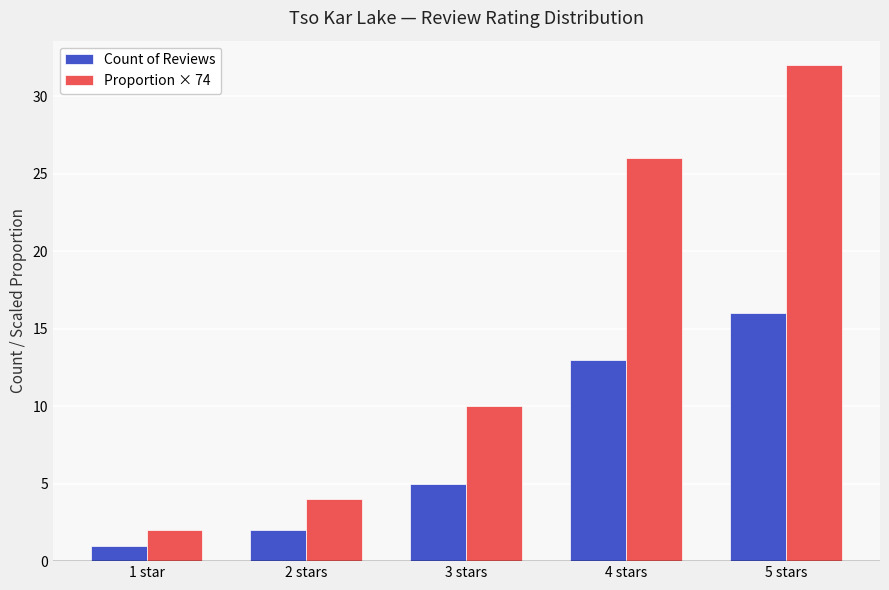

What is the minimum value for Proportion × 74?

2